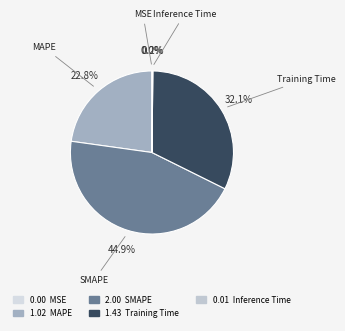

Rank the categories by value from lowest to highest.

MSE, Inference Time, MAPE, Training Time, SMAPE